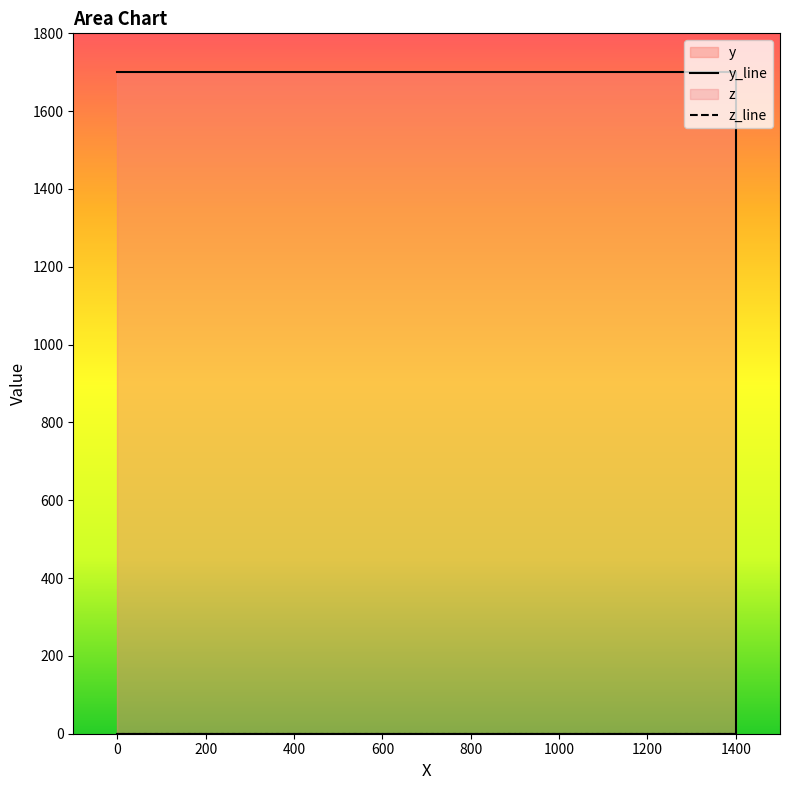

Which series has the widest spread of values?

y_line